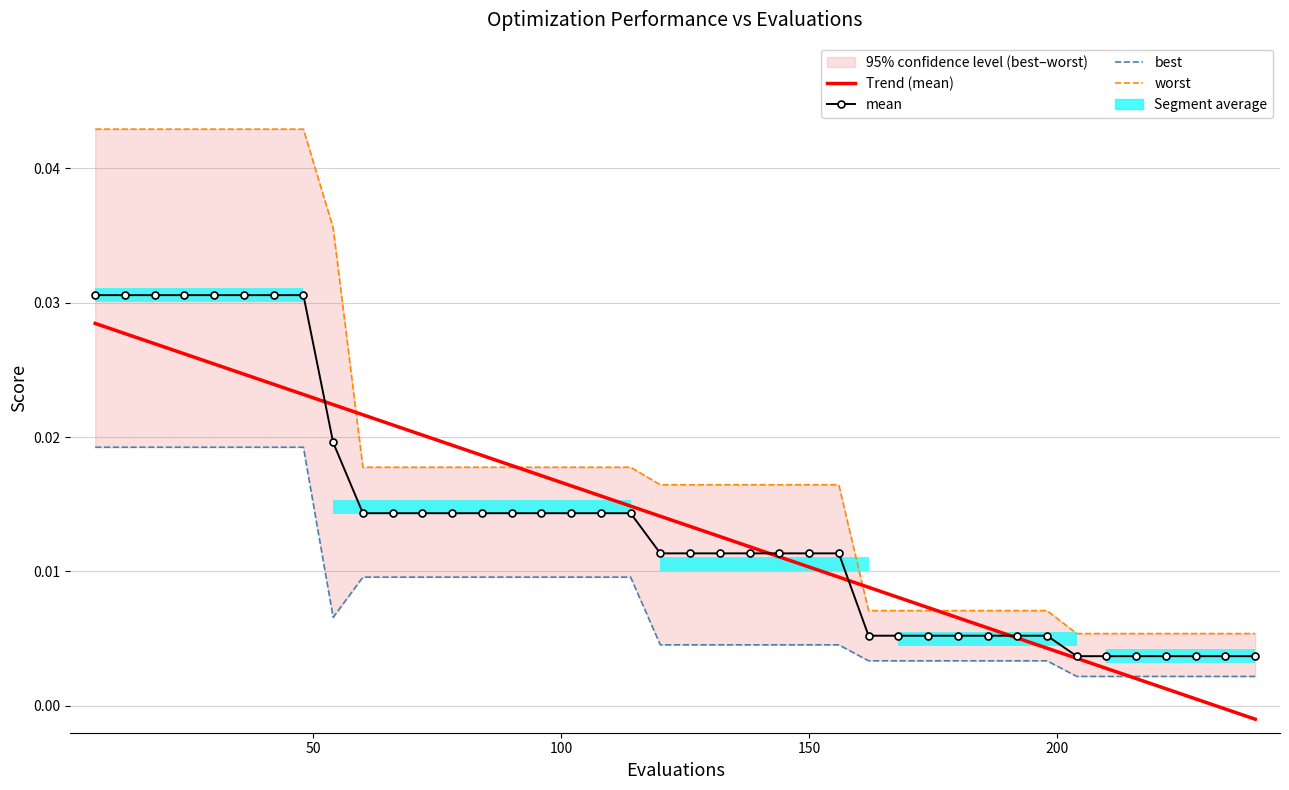

True or false: worst has a value of 0.0 at 150.

False